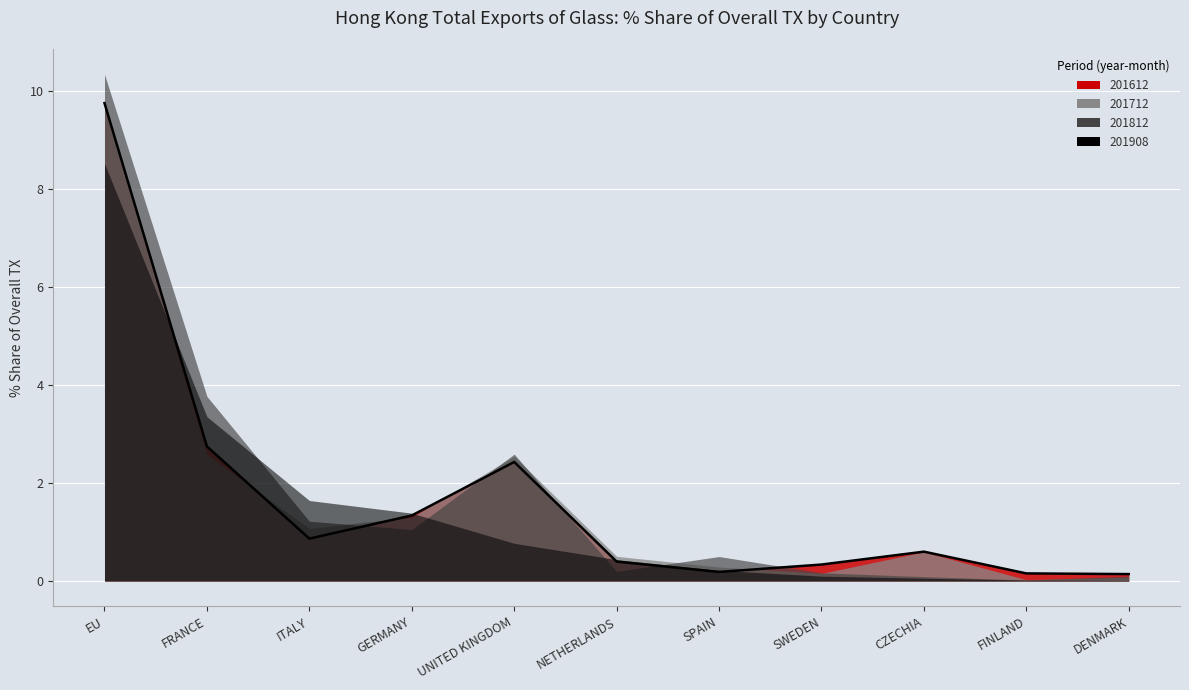

Does the chart display data point markers on the line(s)?

No